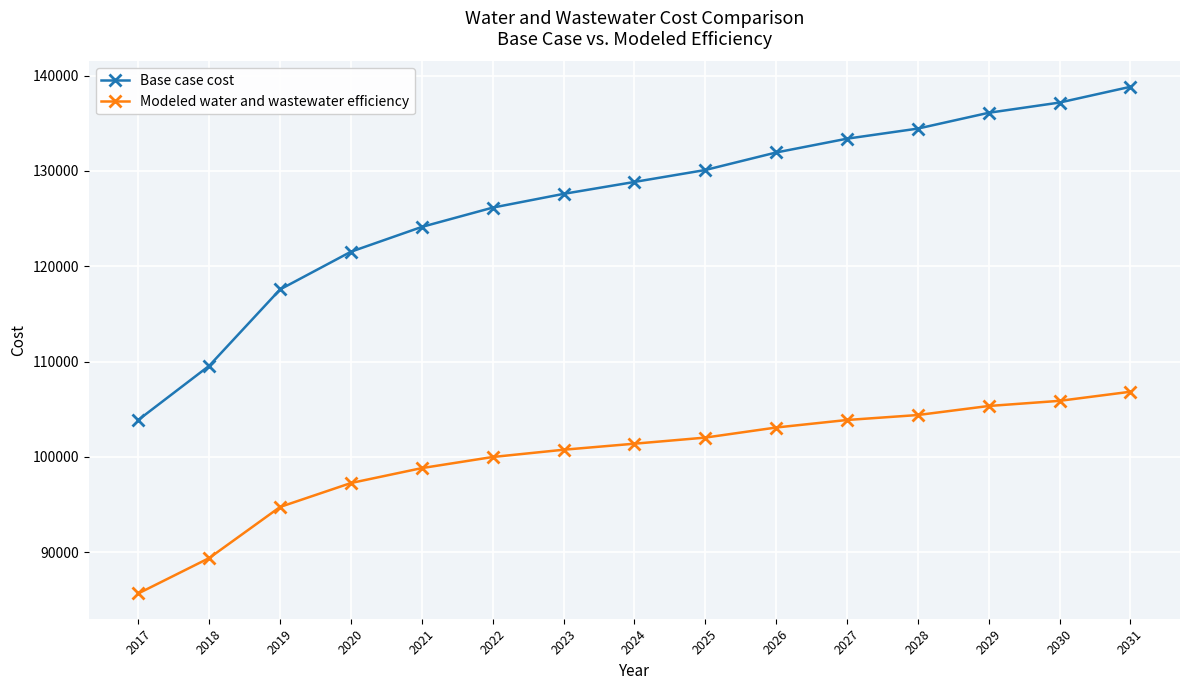

At which label does Modeled water and wastewater efficiency first exceed 101388?

2024